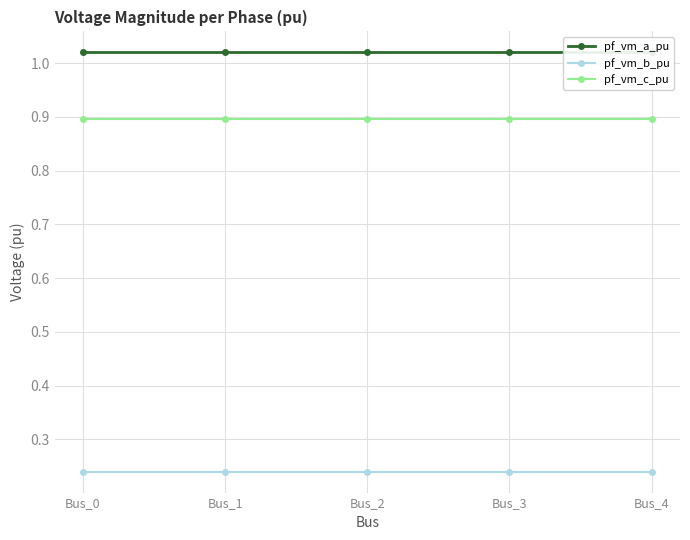

Does the chart display data point markers on the line(s)?

Yes